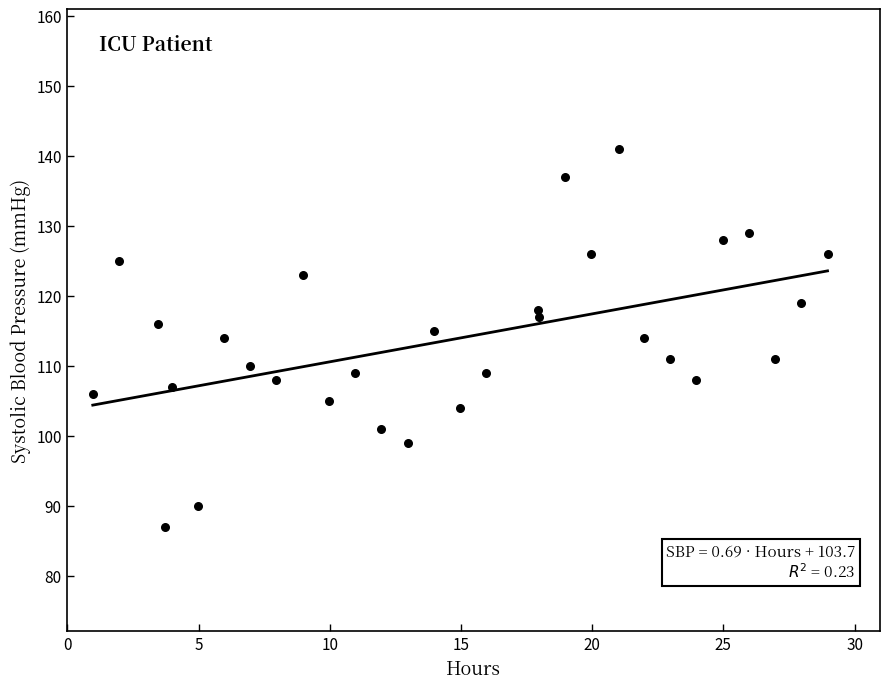

What is the range of Y values (max minus min)?

54